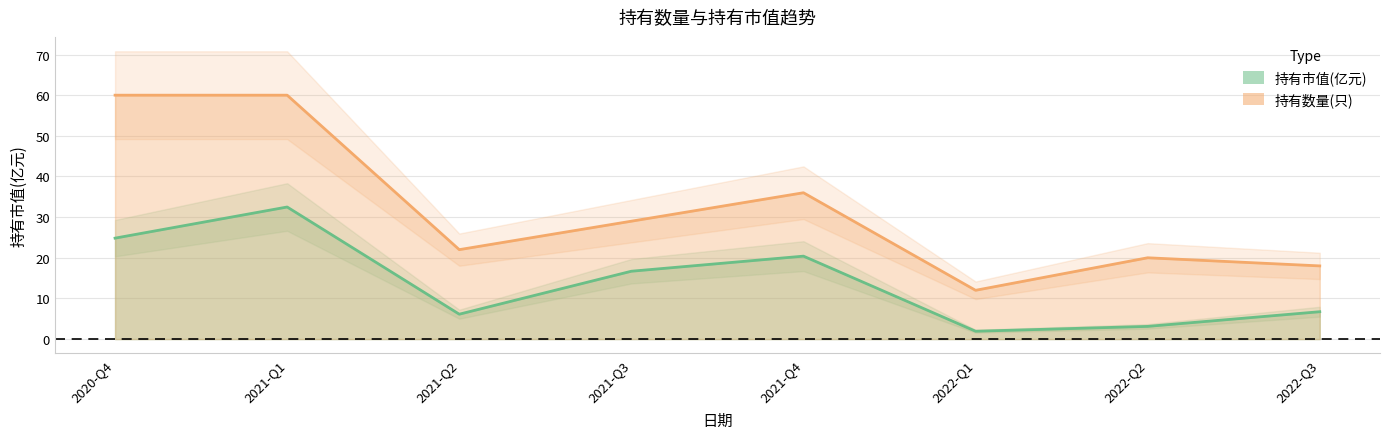

List the series in order of their peak value, highest first.

持有数量(只), 持有市值(亿元)